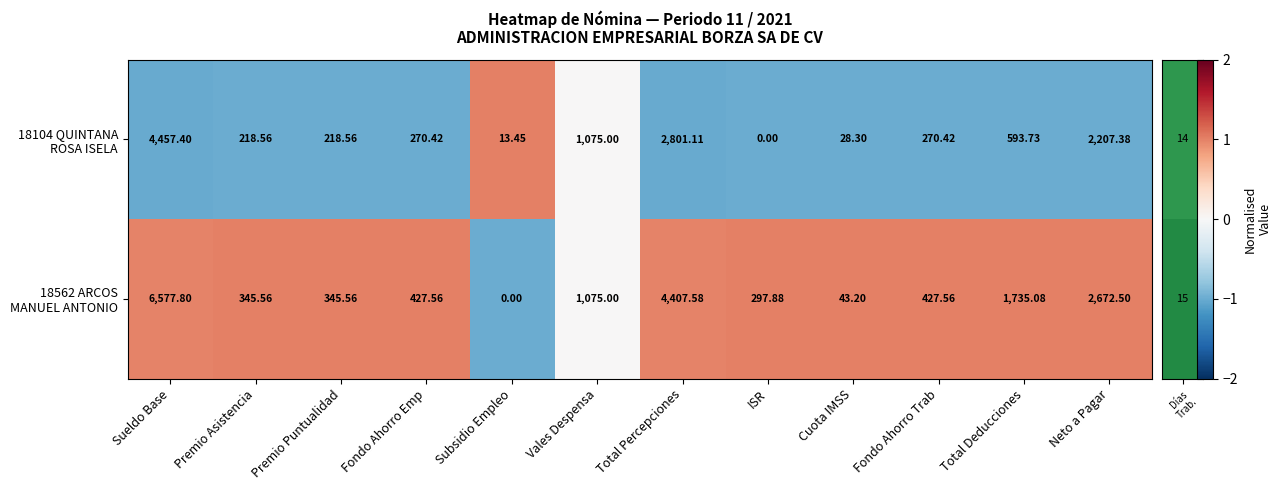

Which label corresponds to the largest value in the chart?

Sueldo Base